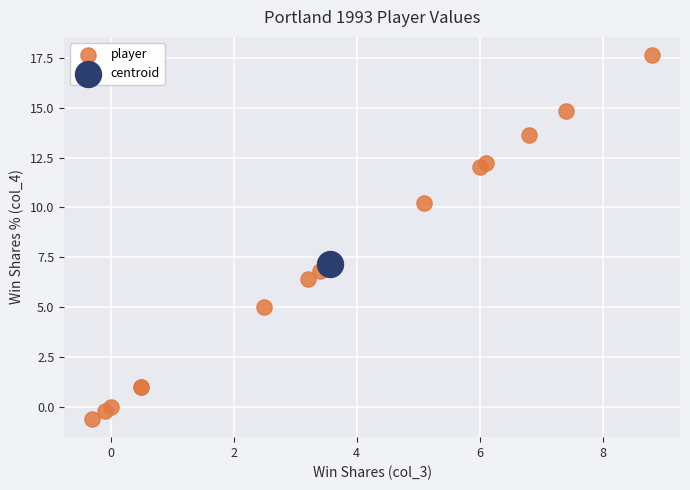

What are all the series names shown in the legend?

player, centroid